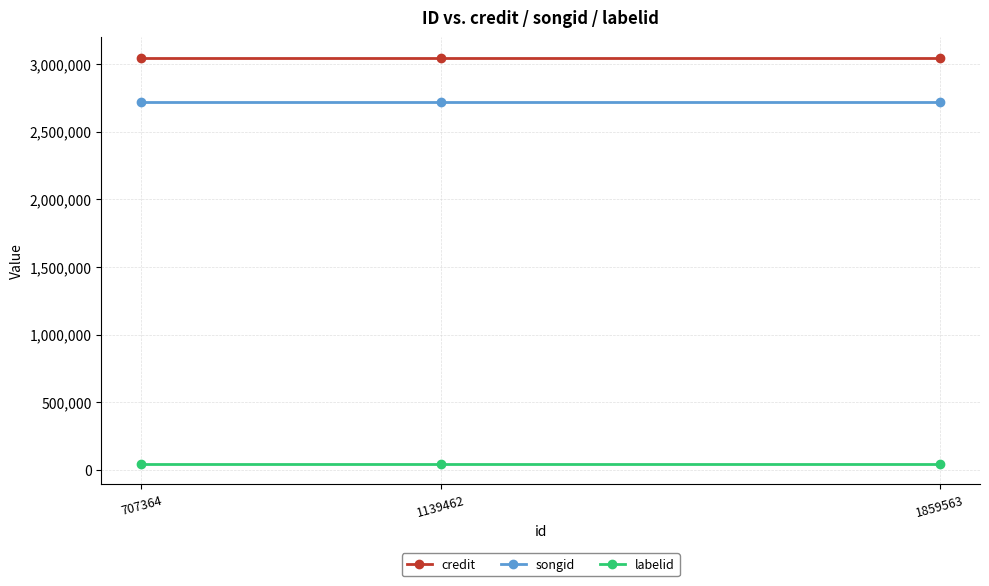

Rank the series at 707364 from lowest to highest value.

labelid, songid, credit